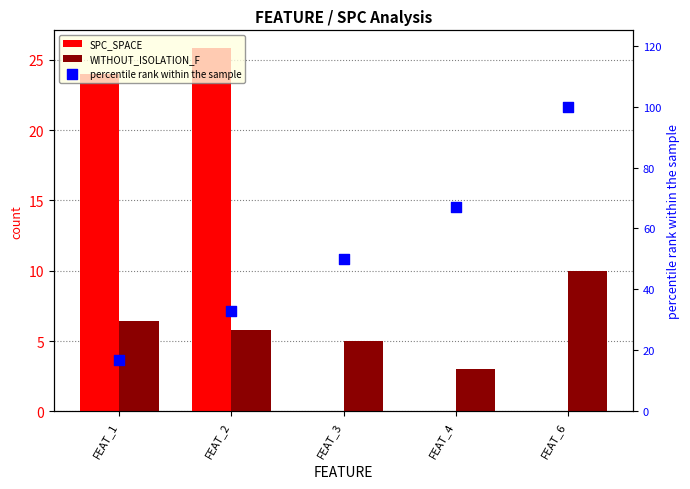

At how many categories does at least one series exceed 63?

2